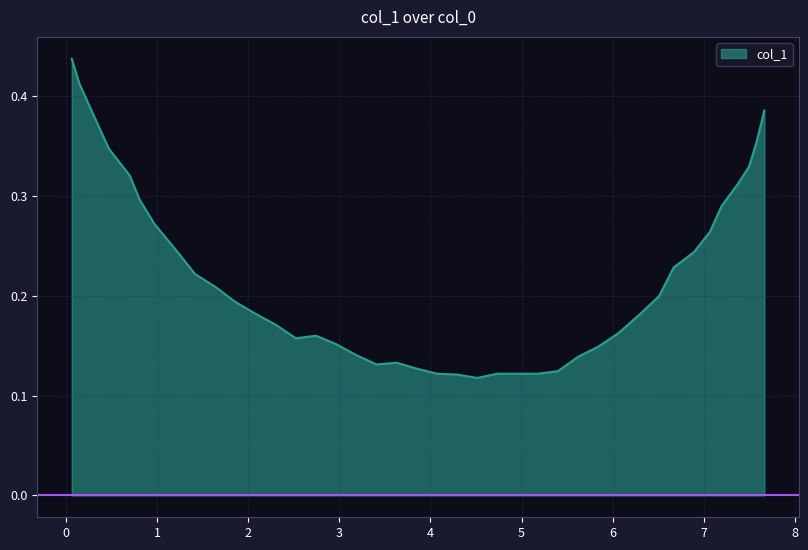

Count the number of categories in the chart.

40